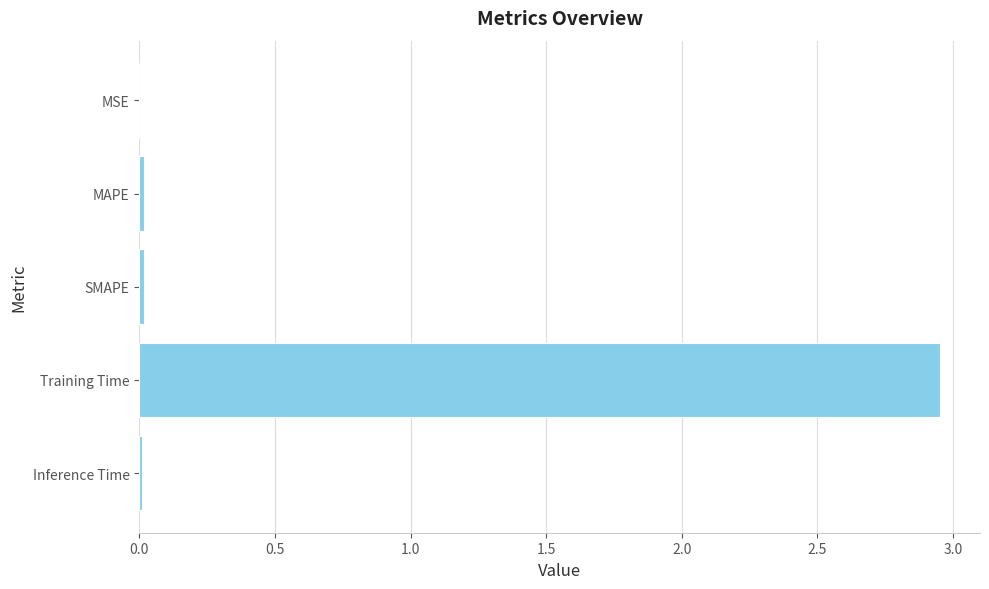

The value at Training Time is 4.7. True or false?

False